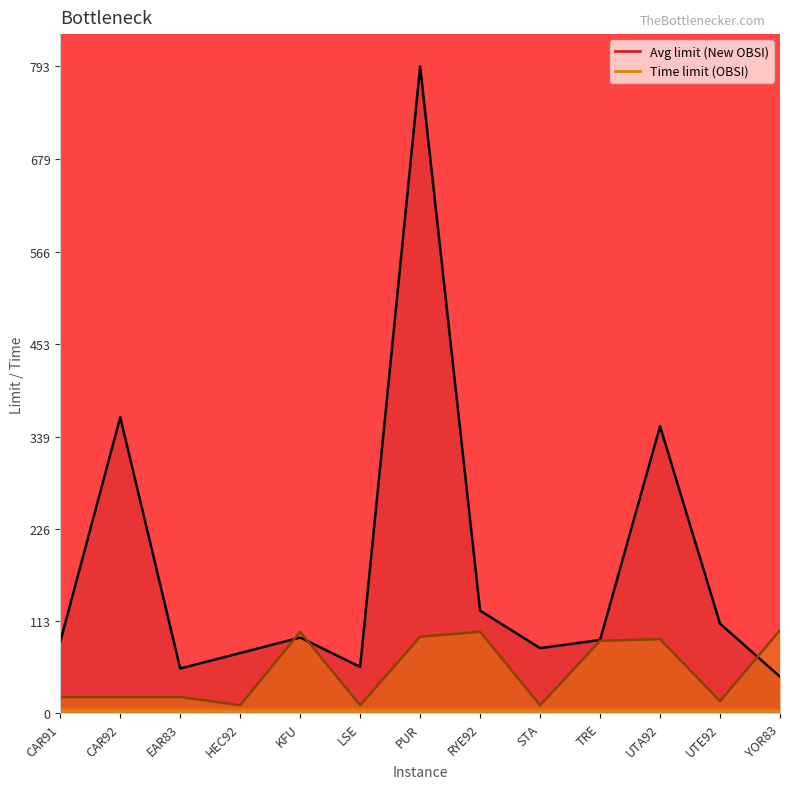

The Time limit (OBSI) series shows 91 at UTA92. True or false?

True